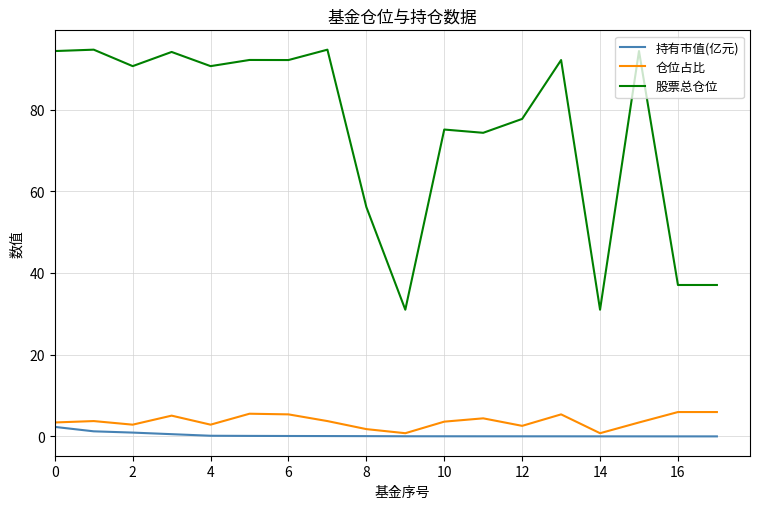

Which series has the widest spread of values?

股票总仓位